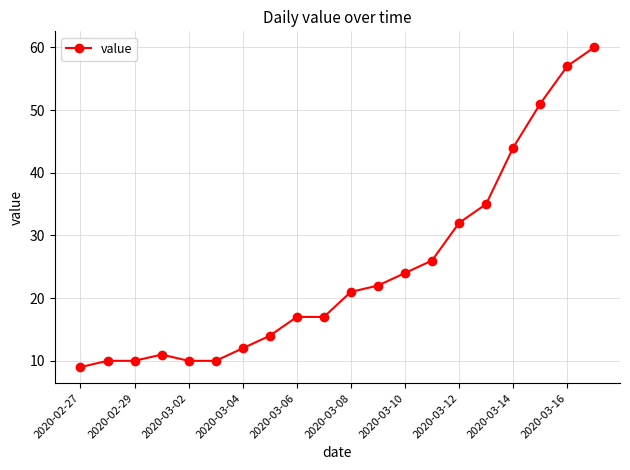

Does the chart have visible grid lines?

Yes